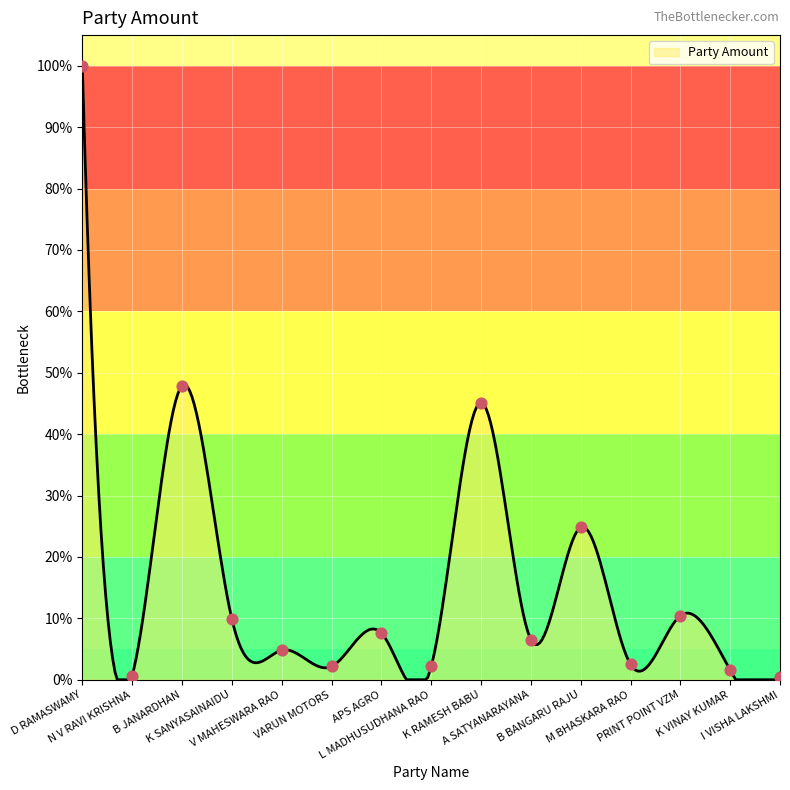

Approximately how many times larger is the value at K RAMESH BABU compared to A SATYANARAYANA?

6.9